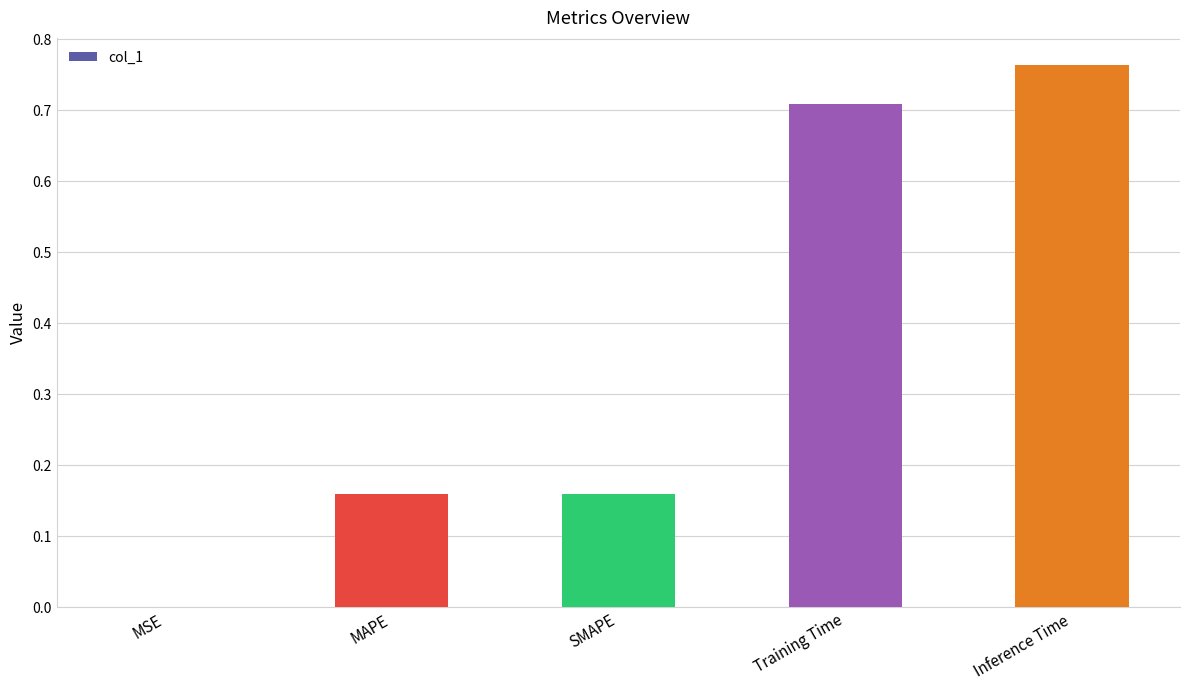

What is the change in value from Training Time to Inference Time?

+0.1